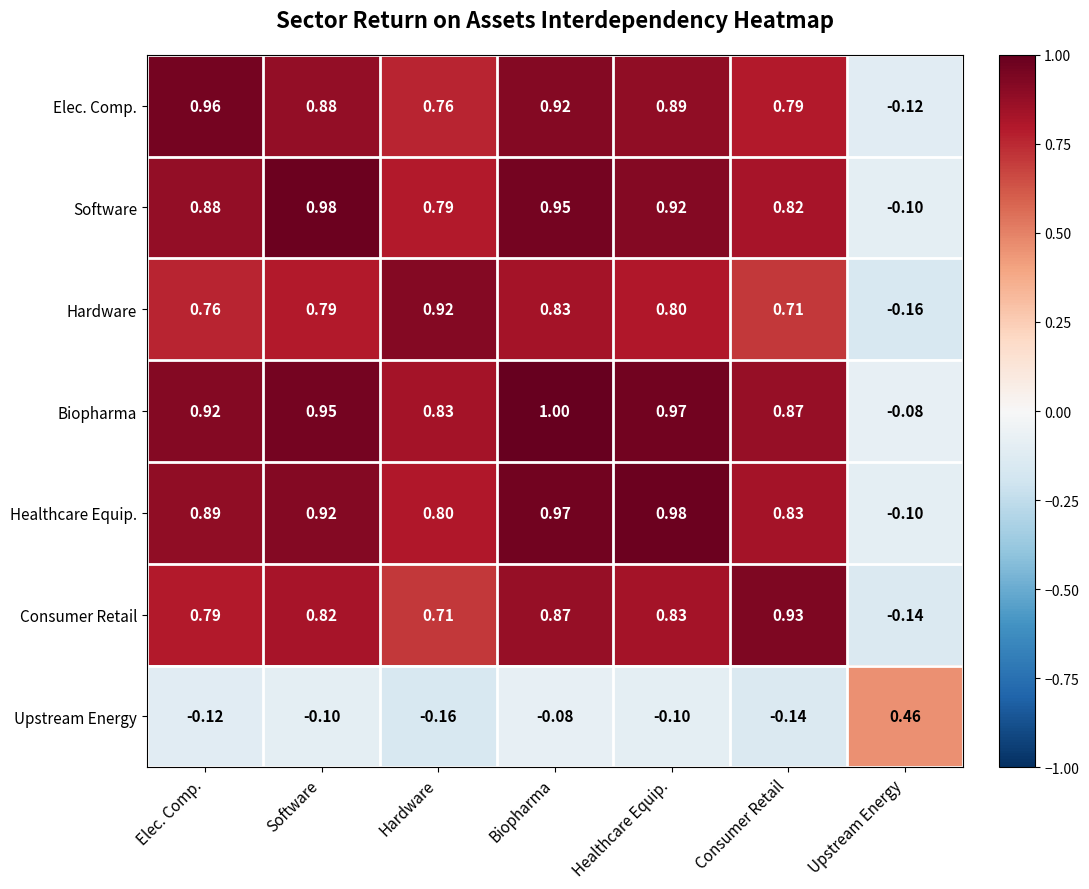

Rank the categories by Software value from lowest to highest.

Upstream Energy, Hardware, Consumer Retail, Elec. Comp., Healthcare Equip., Biopharma, Software